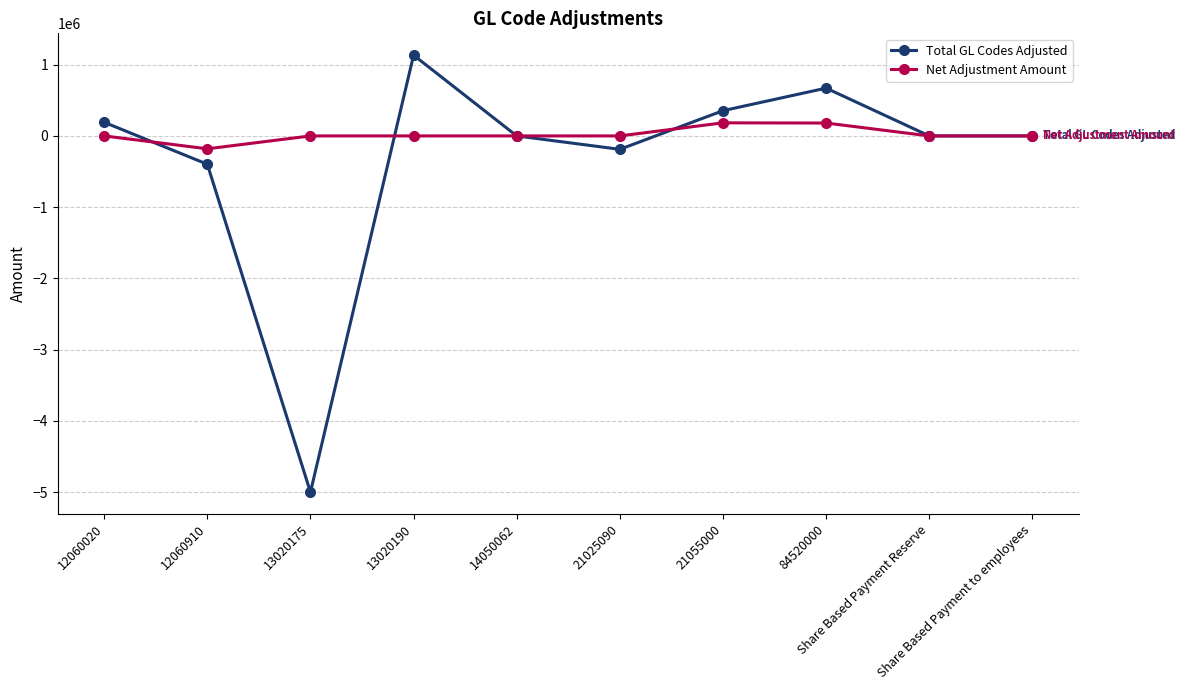

True or false: Total GL Codes Adjusted has a value of -3435610.7 at Share Based Payment Reserve.

False